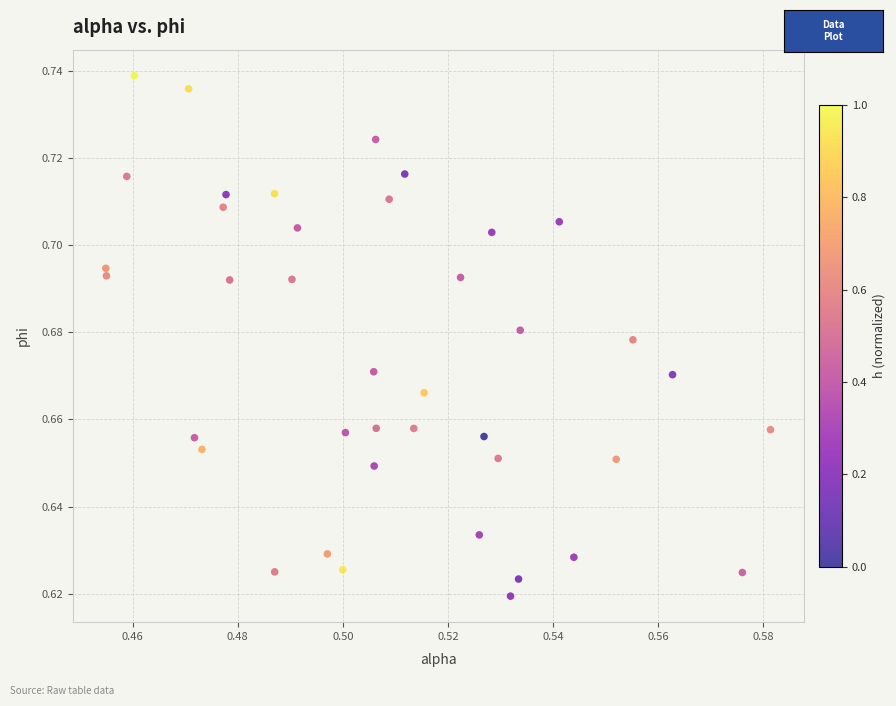

Count the number of points in this scatter plot.

40